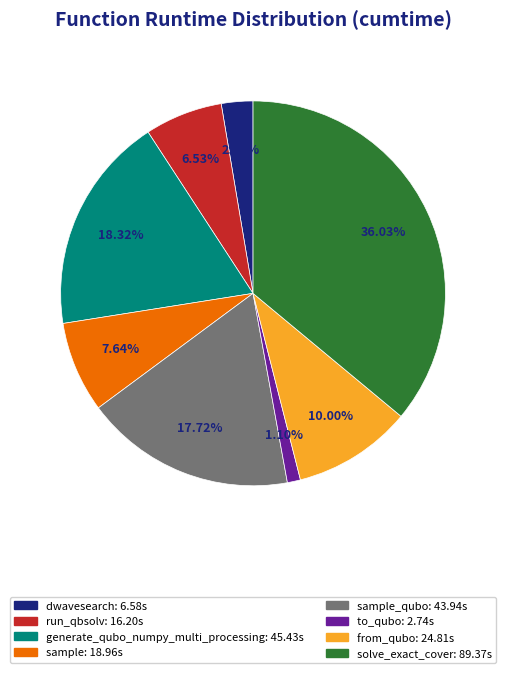

Is there a majority slice in this chart?

No